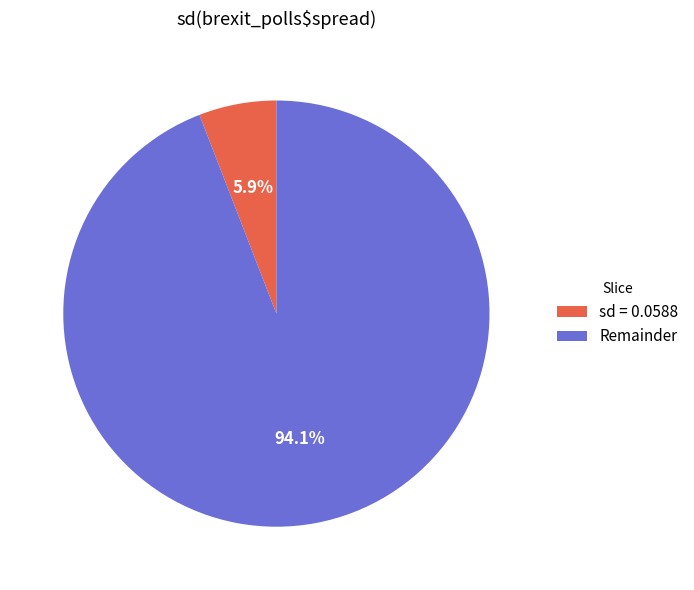

What portion of the pie excludes sd = 0.0588?

94.1%